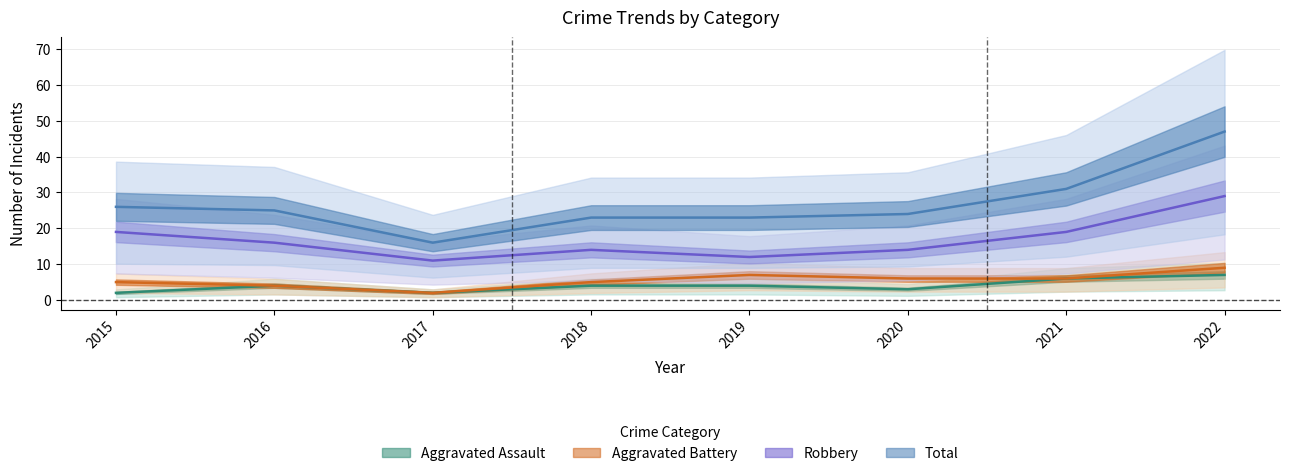

True or false: Robbery and Total intersect in this chart.

False